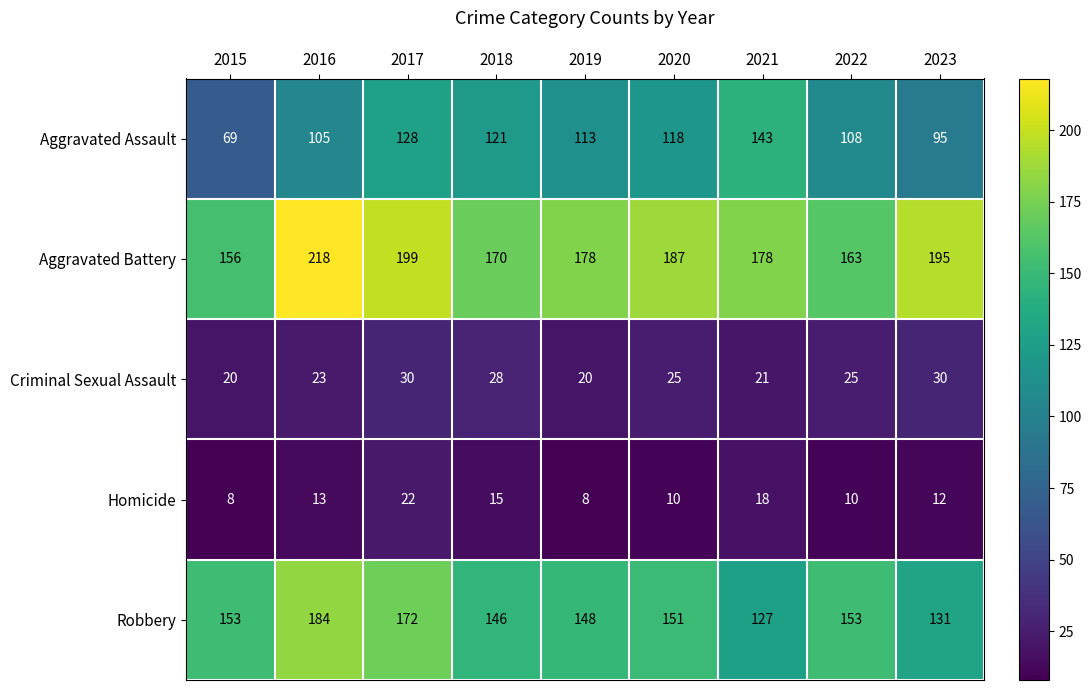

What is the minimum value for Robbery?

127